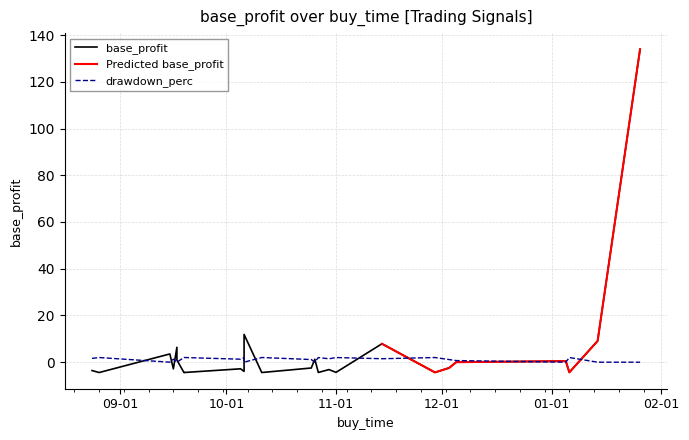

After their last crossing, which series has the higher values: drawdown_perc or base_profit?

base_profit